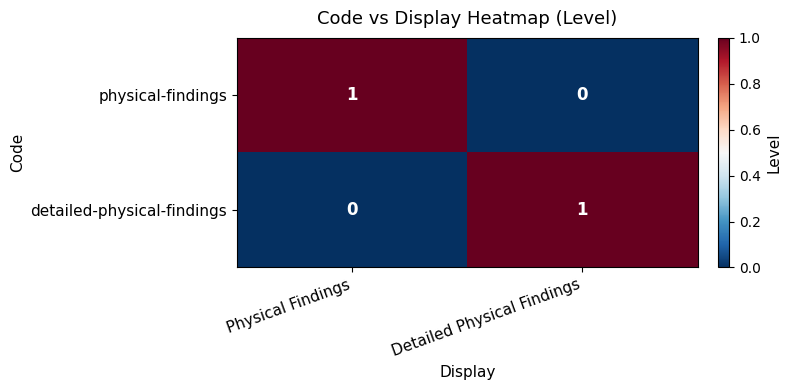

Rank the series at Detailed Physical Findings from lowest to highest value.

physical-findings, detailed-physical-findings